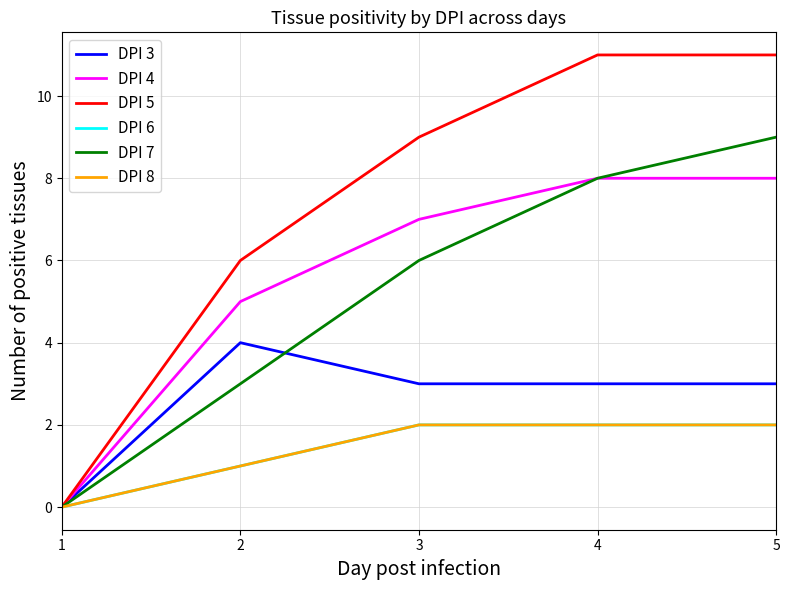

What is the total value across all series at 3?

29